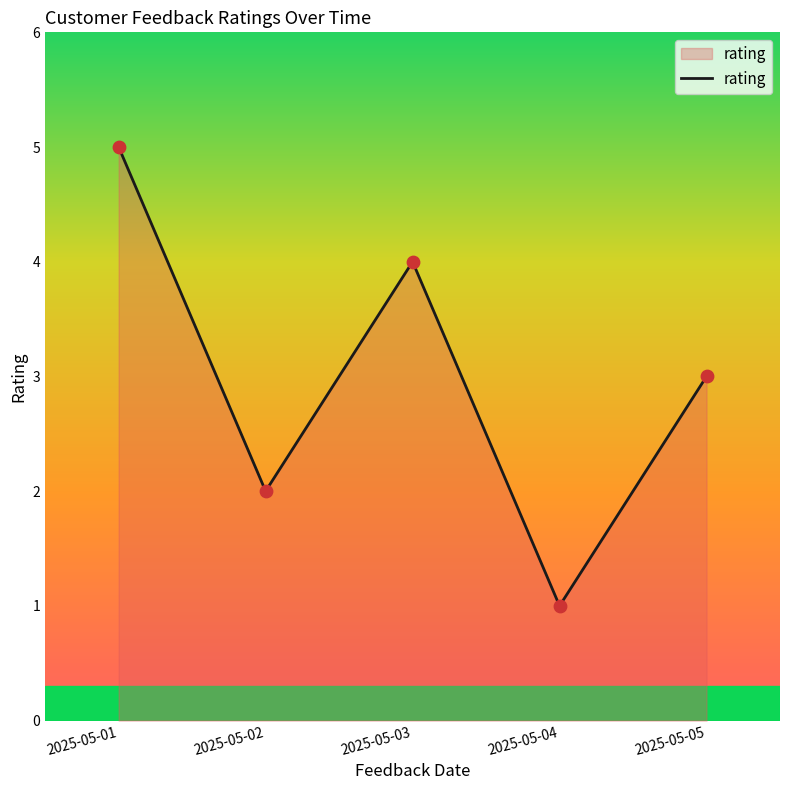

What is the change in value from 2025-05-02 to 2025-05-04?

-1